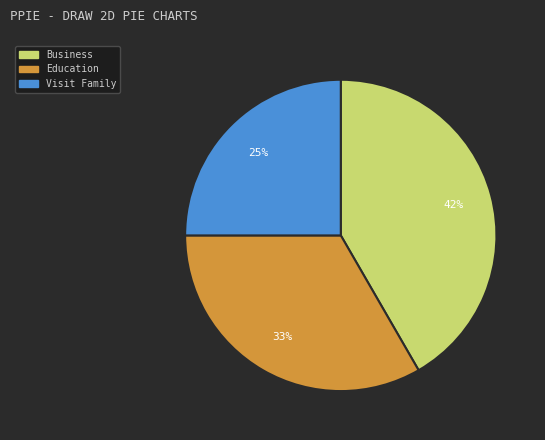

What percentage is the Visit Family slice, to the nearest percent?

25%